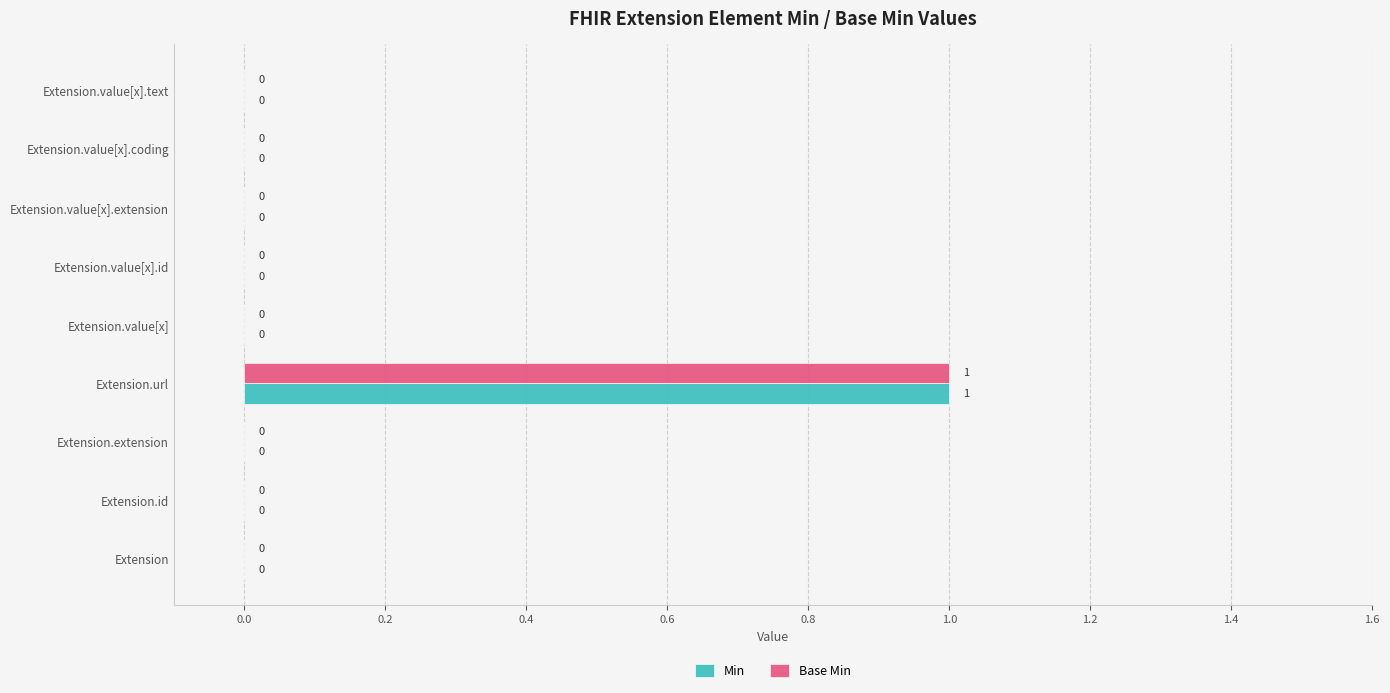

Which category has the highest value across all series?

Extension.url